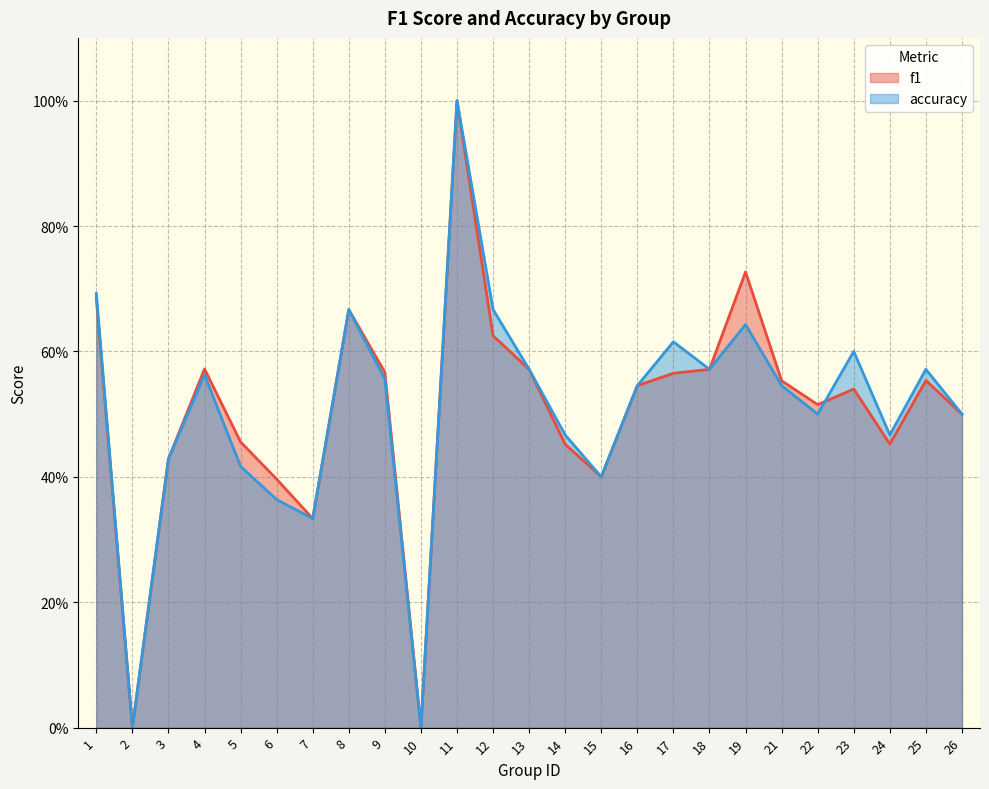

What is the value of the accuracy point at the 23rd from the left?

0.5